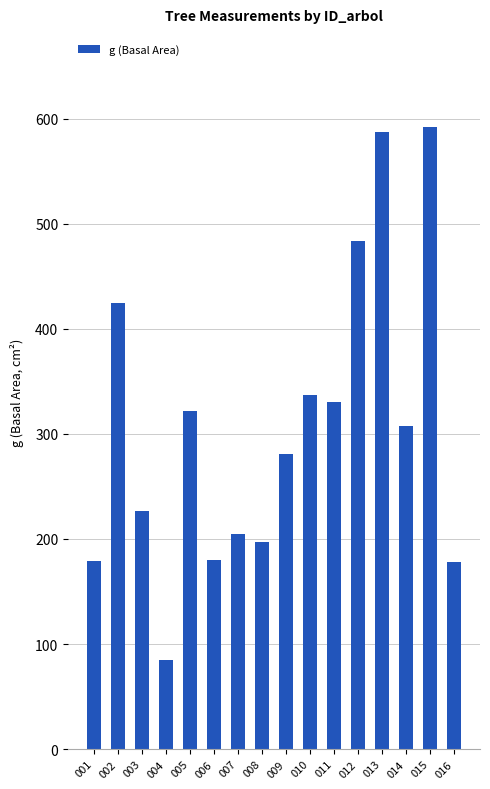

What is the smallest value displayed?

85.0